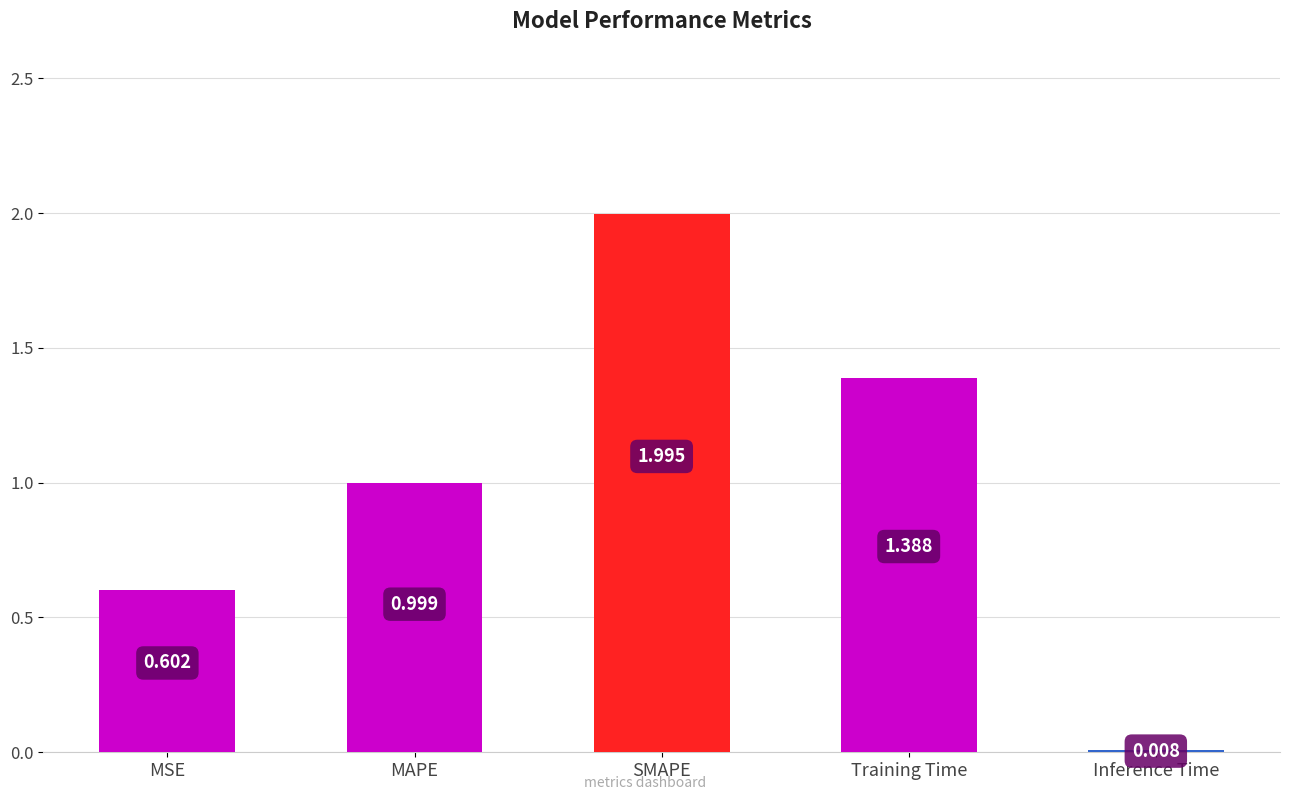

What is the average value?

1.0